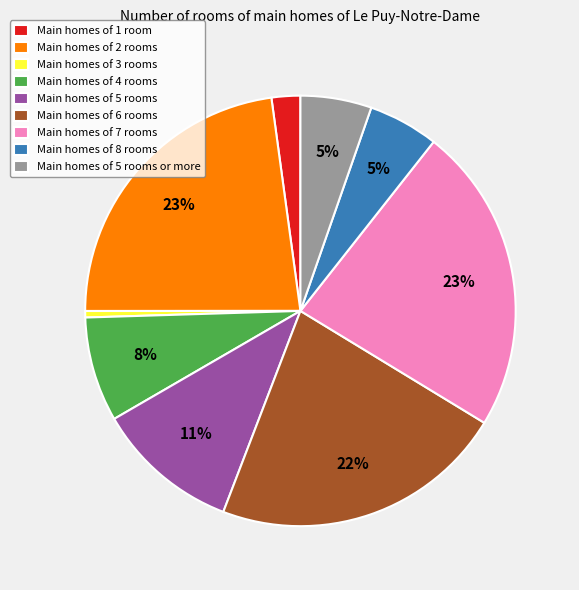

Is Main homes of 5 rooms the majority of the pie?

No